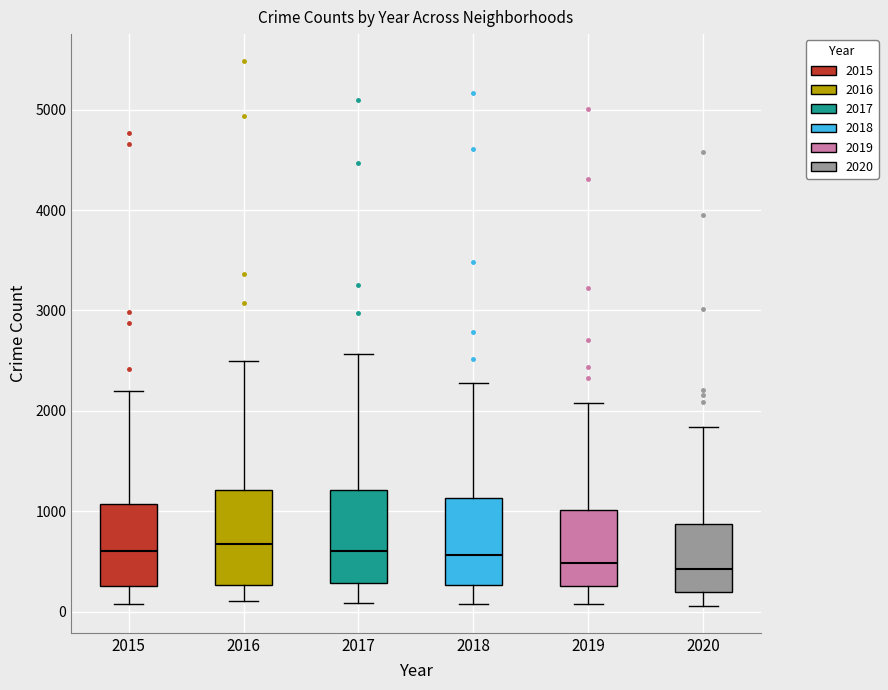

Where is the upper edge of the box at x = 2015 on the y-axis? The values are not printed on the chart, so give them approximately, as read against the axis.

1100